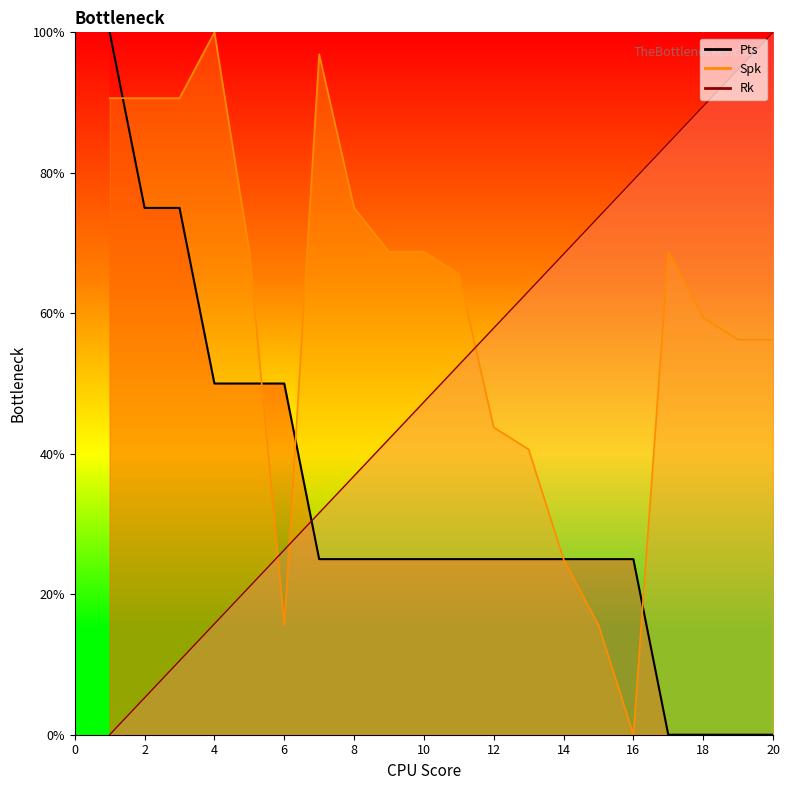

What is the difference between the maximum and minimum values in the Spk series?

100.0